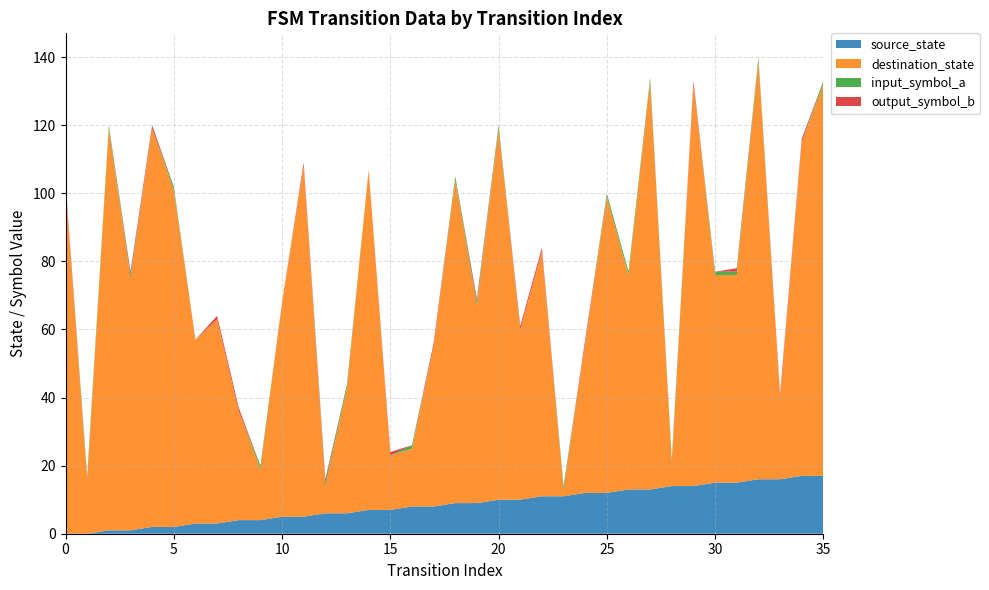

Reading left to right, what are all the values shown in this chart?

source_state: 0=0	1=0	2=1	3=1	4=2	5=2	6=3	7=3	8=4	9=4	10=5	11=5	12=6	13=6	14=7	15=7	16=8	17=8	18=9	19=9	20=10	21=10	22=11	23=11	24=12	25=12	26=13	27=13	28=14	29=14	30=15	31=15	32=16	33=16	34=17	35=17
destination_state: 0=102	1=16	2=118	3=74	4=117	5=99	6=54	7=60	8=32	9=15	10=63	11=103	12=8	13=37	14=100	15=16	16=17	17=47	18=95	19=58	20=109	21=50	22=72	23=2	24=44	25=87	26=63	27=120	28=7	29=118	30=61	31=61	32=123	33=24	34=98	35=115
input_symbol_a: 0=0	1=1	2=1	3=1	4=0	5=1	6=0	7=0	8=0	9=1	10=0	11=0	12=1	13=1	14=0	15=0	16=1	17=0	18=1	19=1	20=1	21=0	22=0	23=1	24=0	25=1	26=1	27=1	28=1	29=0	30=1	31=1	32=1	33=0	34=0	35=1
output_symbol_b: 0=1	1=0	2=0	3=1	4=1	5=0	6=0	7=1	8=1	9=0	10=0	11=1	12=1	13=0	14=0	15=1	16=0	17=1	18=0	19=1	20=0	21=1	22=1	23=0	24=1	25=0	26=0	27=0	28=0	29=1	30=0	31=1	32=0	33=1	34=1	35=0